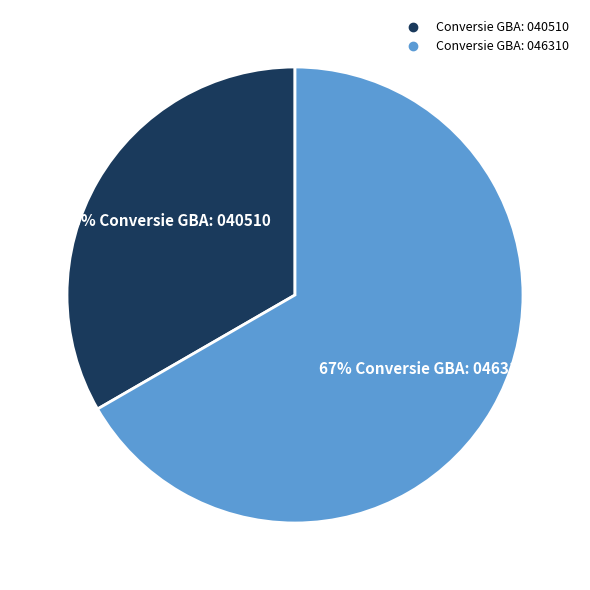

Is there any slice that represents more than half of the pie?

Yes